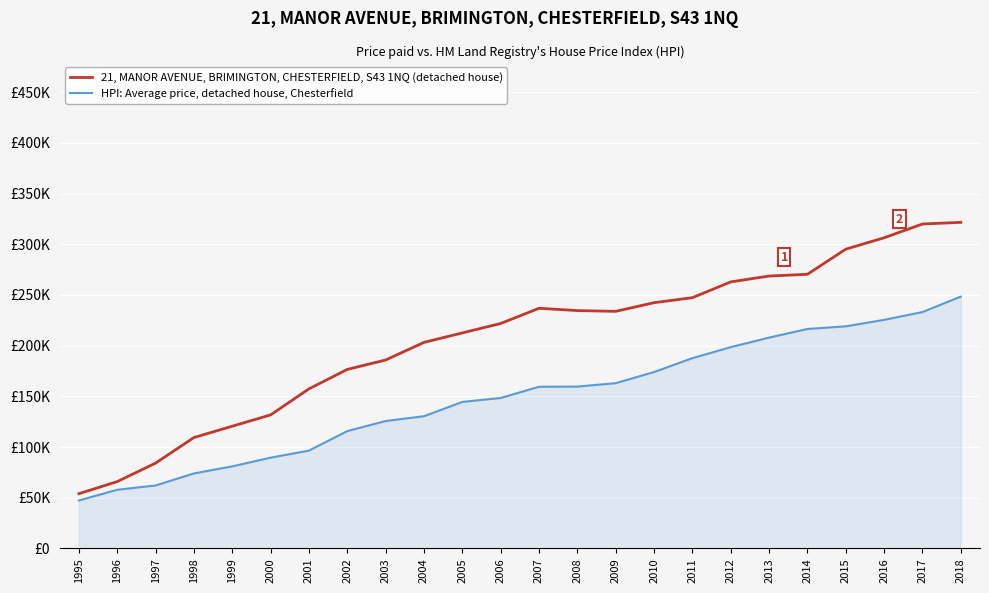

What are all the series names shown in the legend?

21, MANOR AVENUE, BRIMINGTON, CHESTERFIELD, S43 1NQ (detached house), HPI: Average price, detached house, Chesterfield